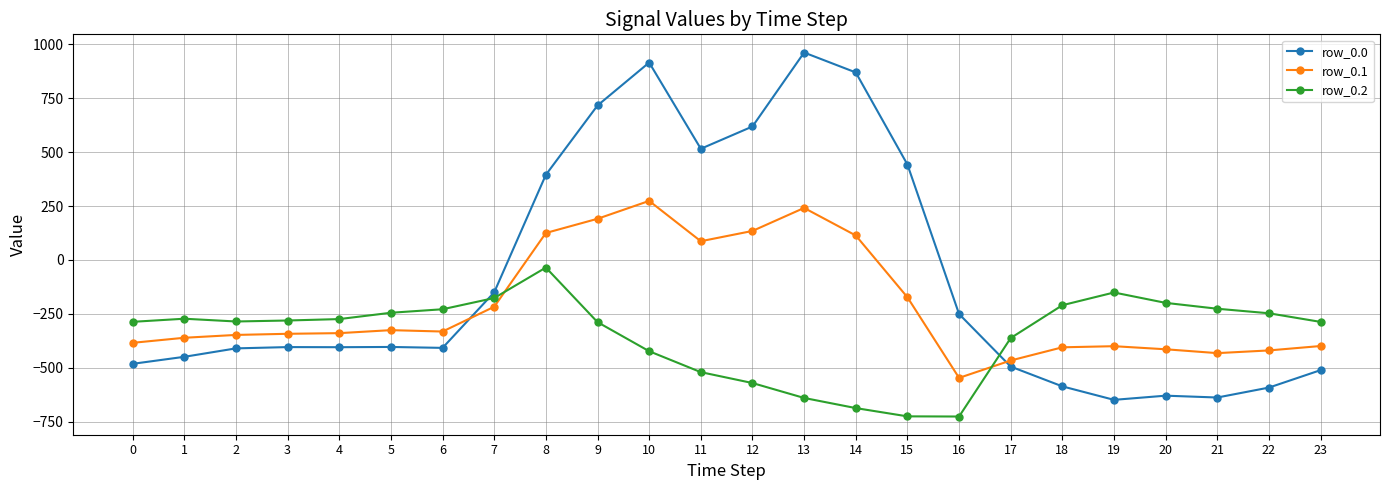

True or false: row_0.0 has more than 0 interior local peaks.

True